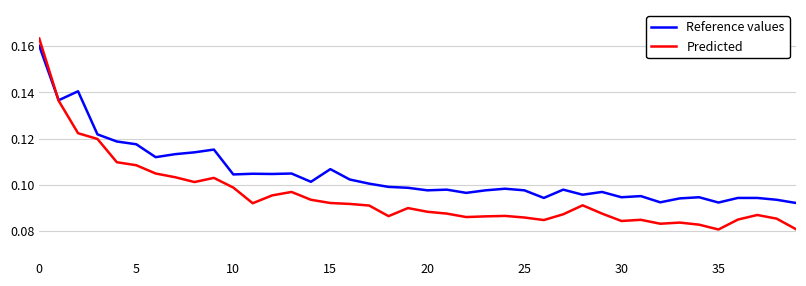

List the series in order of their overall mean, highest first.

Reference values, Predicted